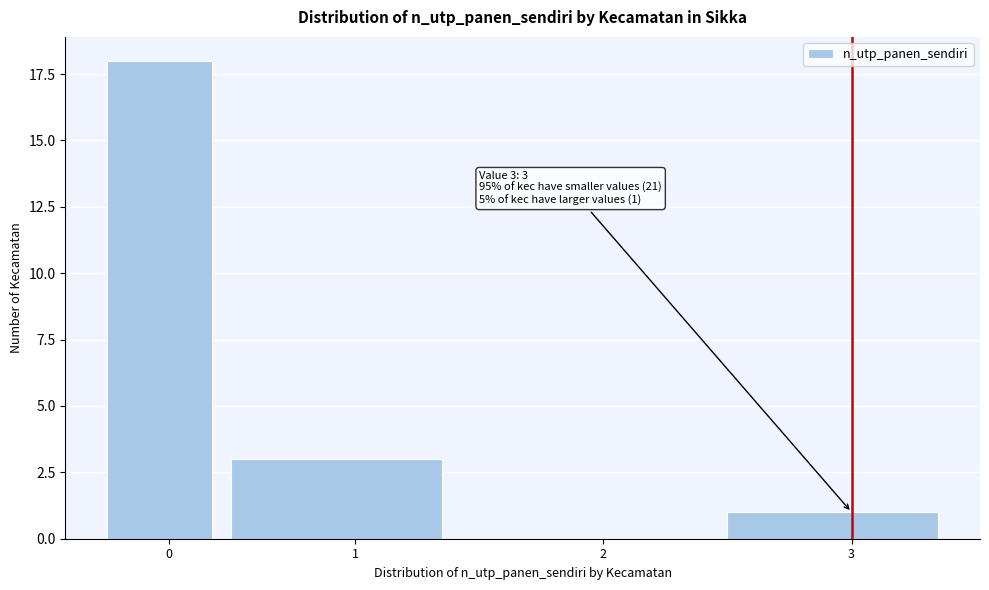

Reading left to right, list all the values displayed in this chart.

0=18	1=3	2=0	3=1